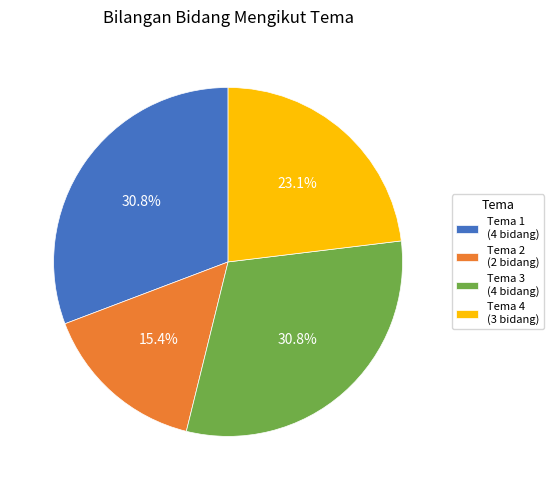

To the nearest percent, what is the average slice percentage?

25%